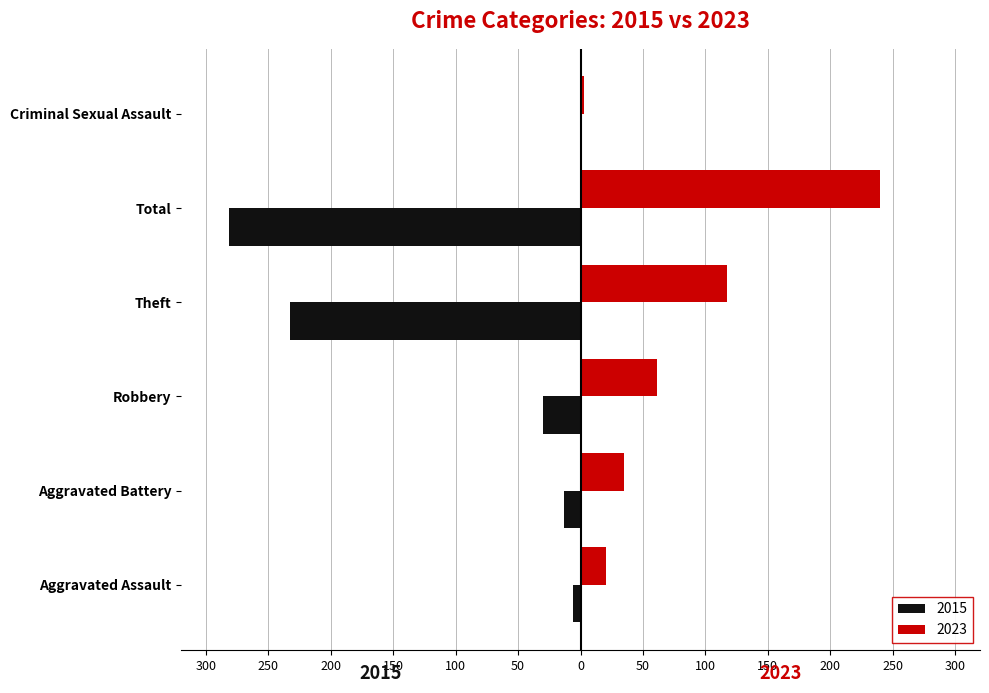

What is the sum of the 2023 values at Criminal Sexual Assault and Robbery?

64